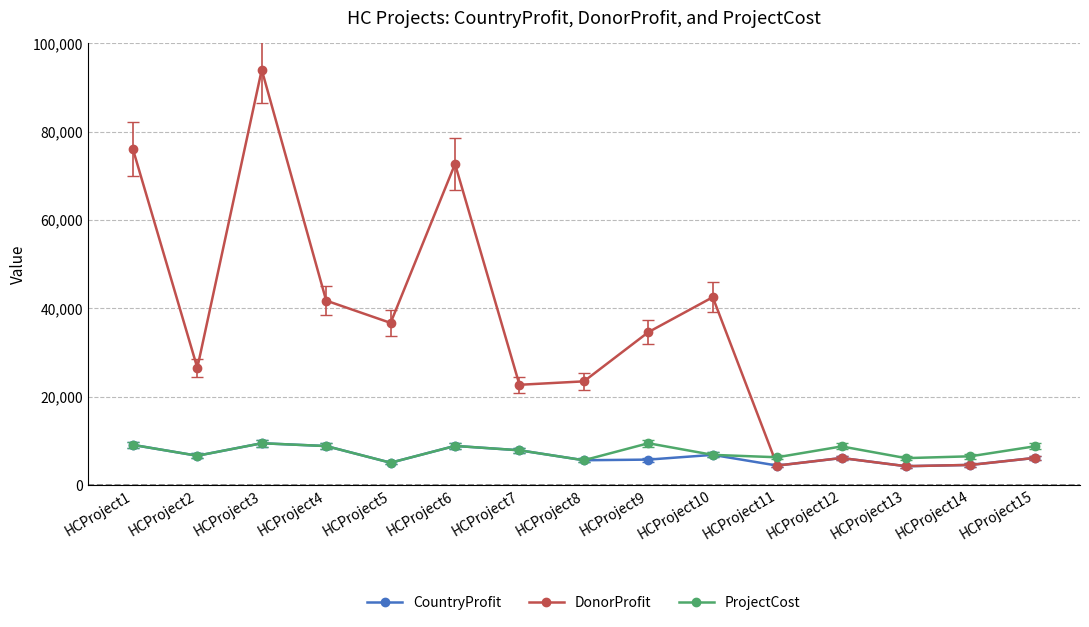

What is the minimum value shown in the chart?

4259